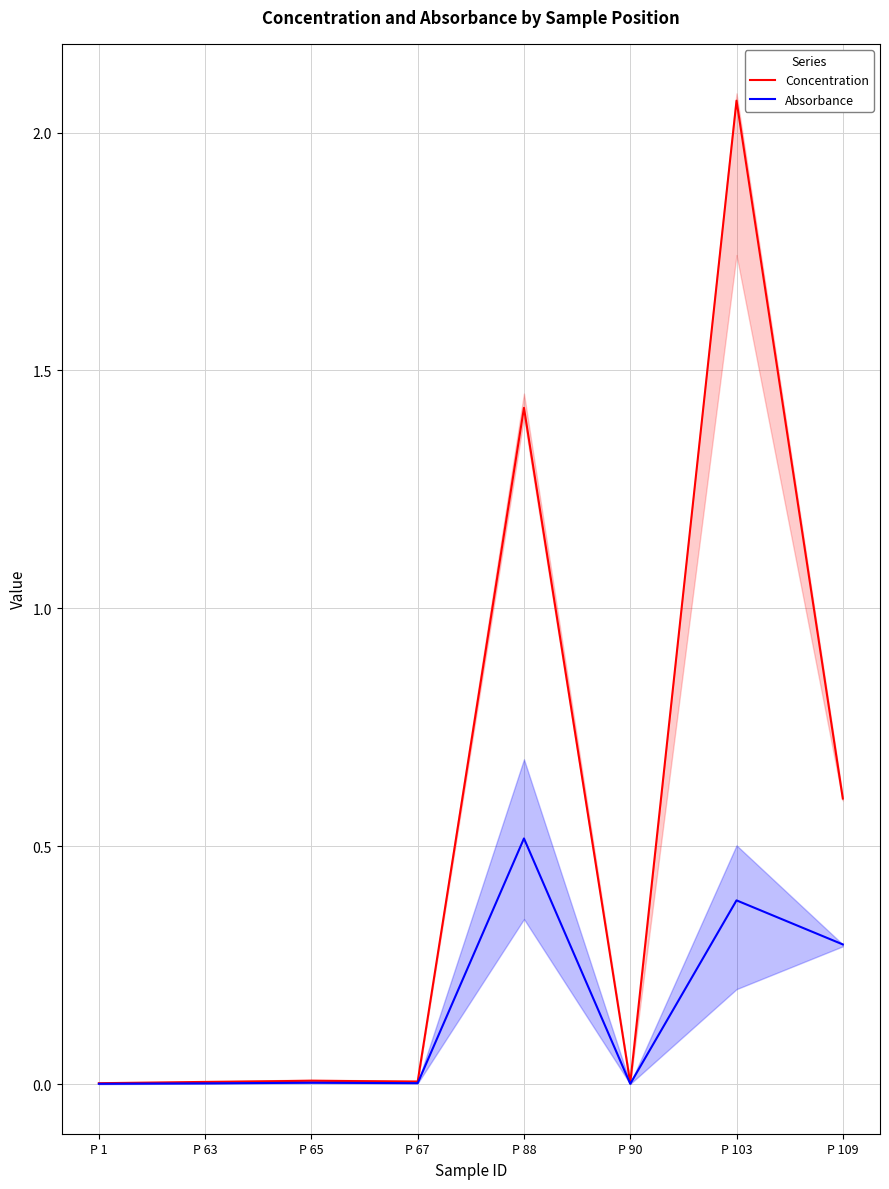

True or false: Concentration and Absorbance cross at least once.

False